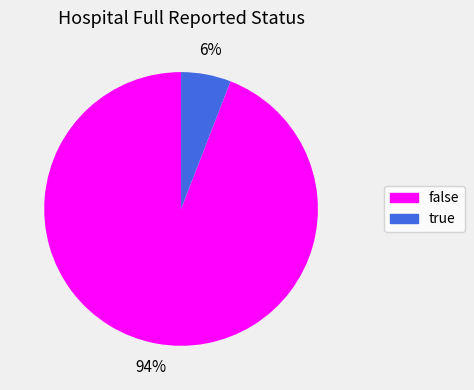

Is true the majority of the pie?

No